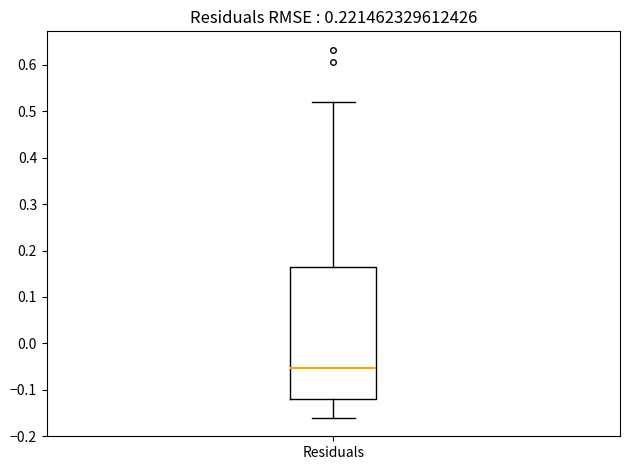

Read this box plot against the y-axis: the position of the median line, the range covered by the box, and the ends of both whiskers. The values are not printed on the chart, so give them approximately, as read against the axis.

median -0.05, box -0.12 to 0.17, whiskers -0.16 to 0.52